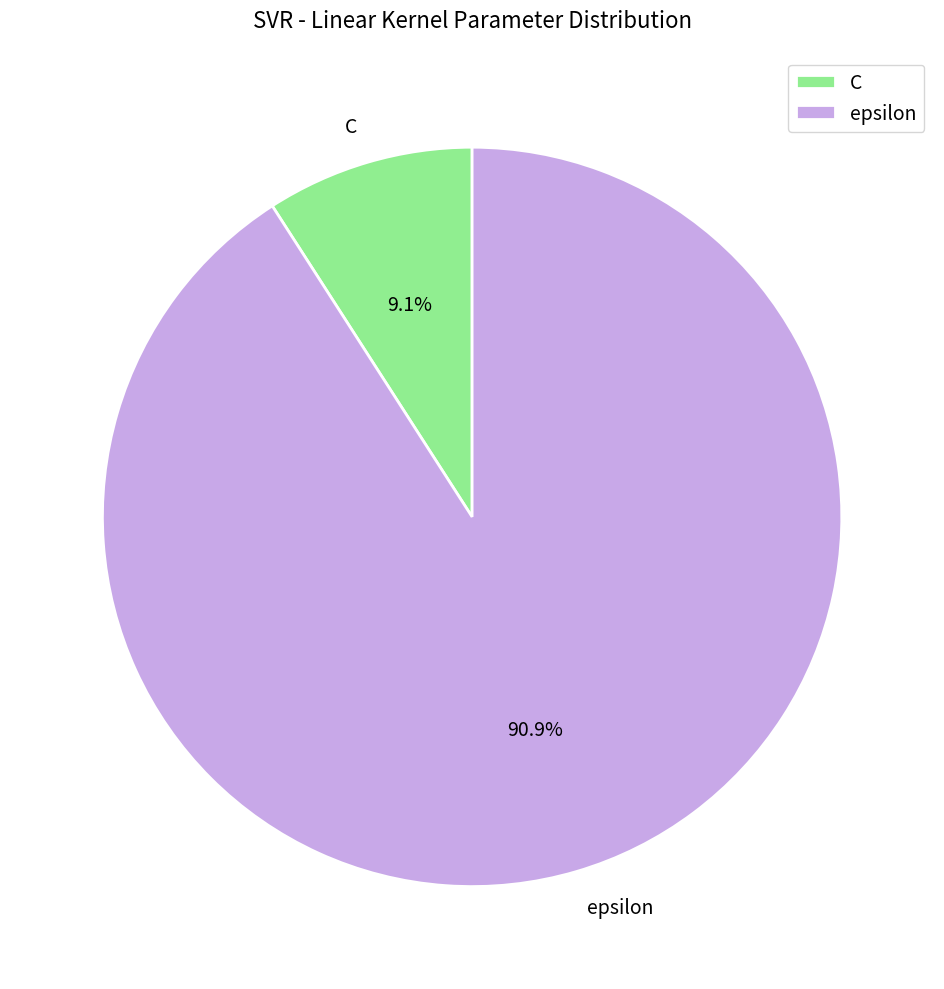

To the nearest percent, what portion does C represent?

9%